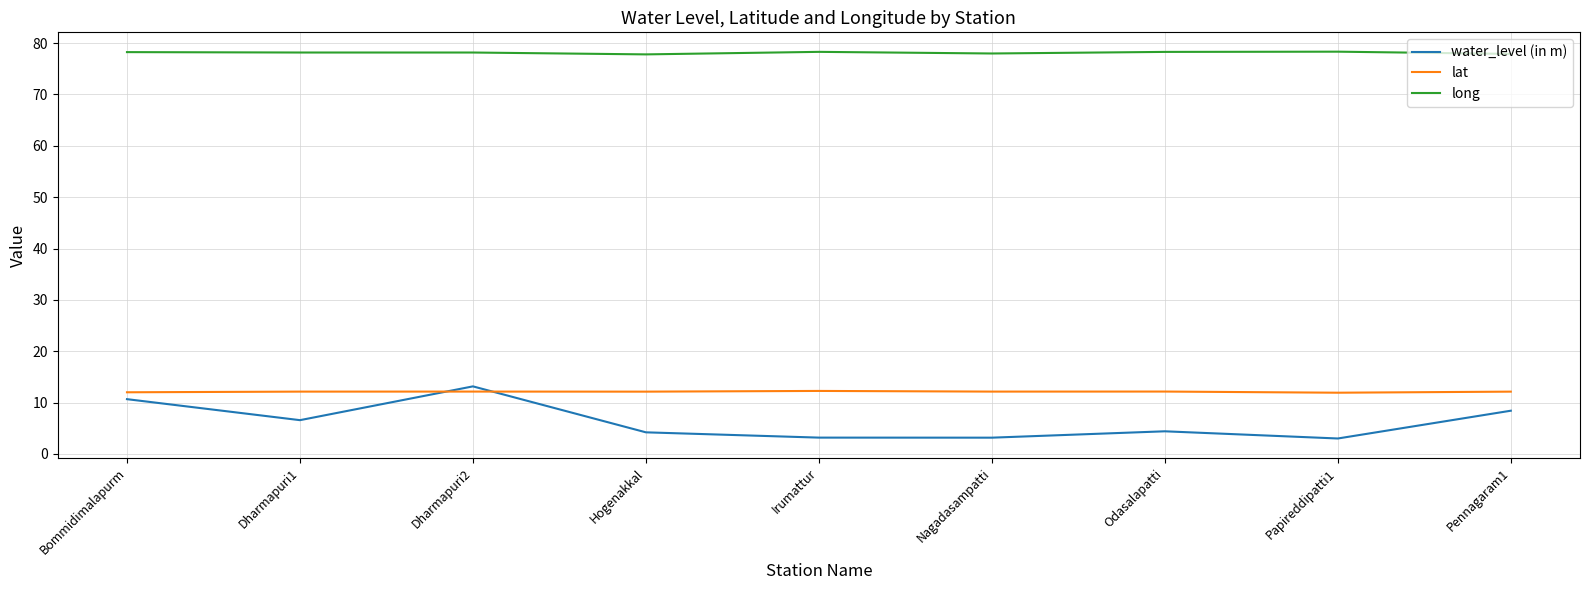

What position from the right is Bommidimalapurm?

9